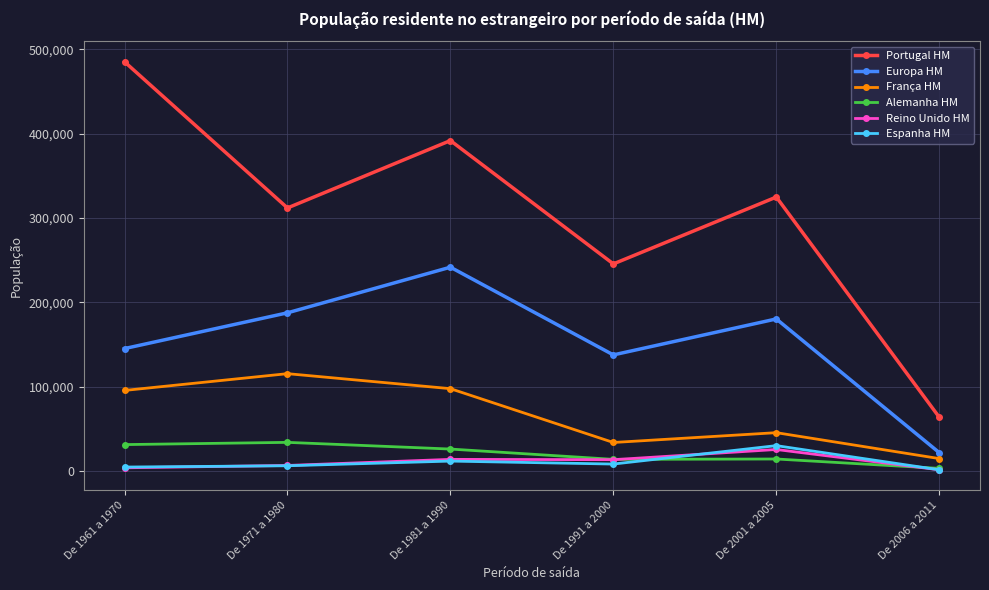

How many interior local valleys does the Europa HM series have?

1